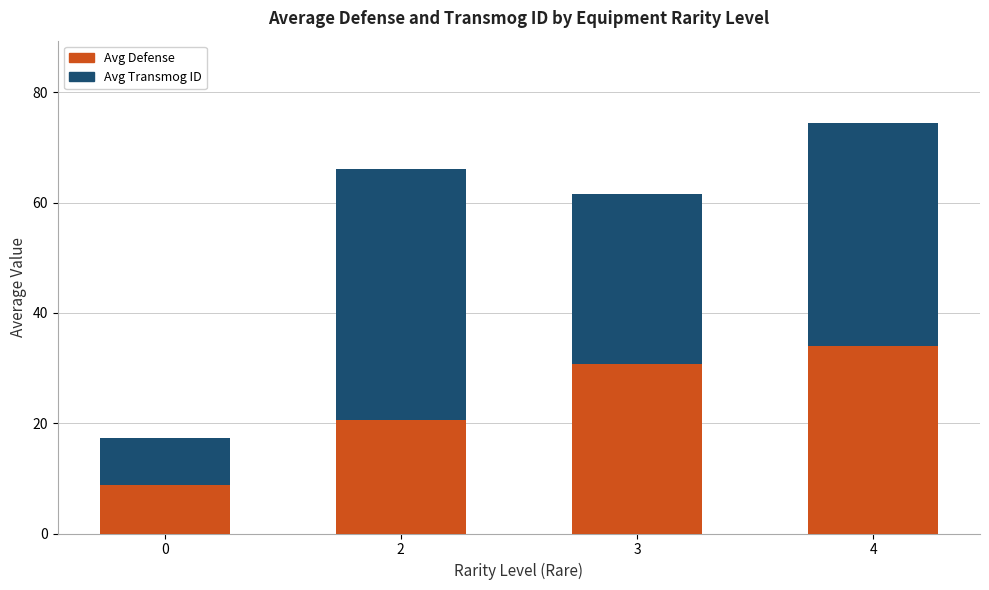

What is the minimum value for Avg Defense?

8.8